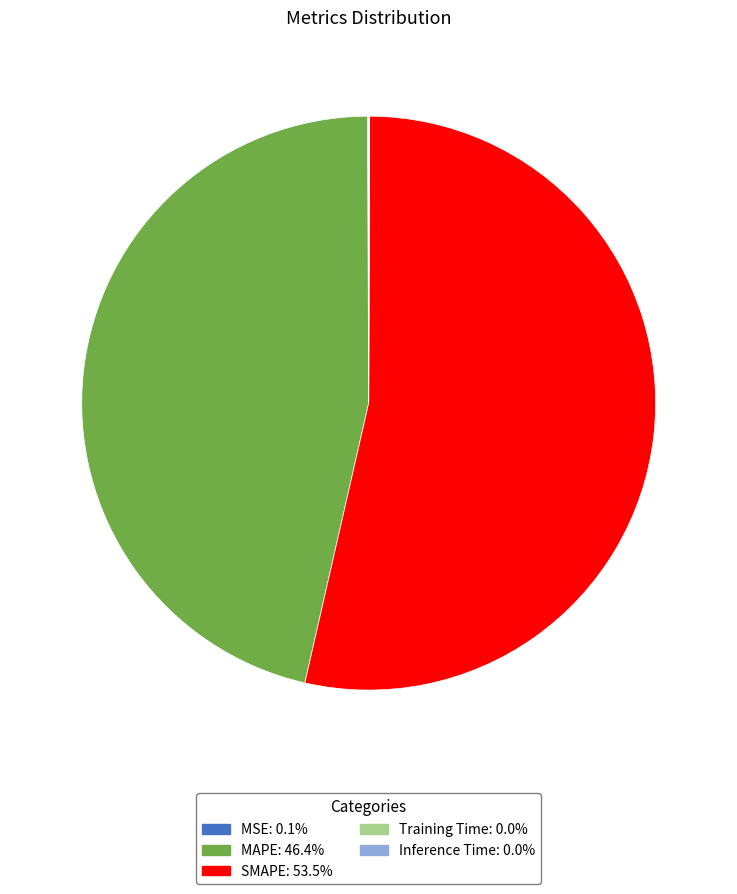

What is the ratio of the value at SMAPE to the value at MAPE?

1.2